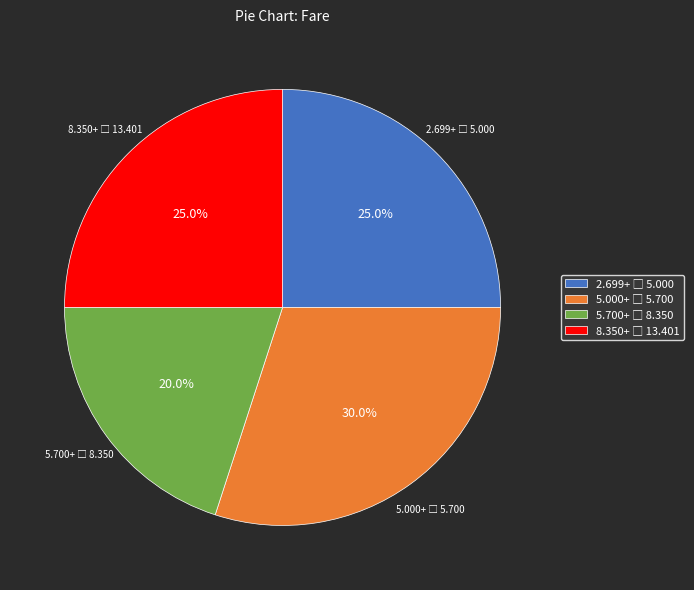

Is there any slice that represents more than half of the pie?

No